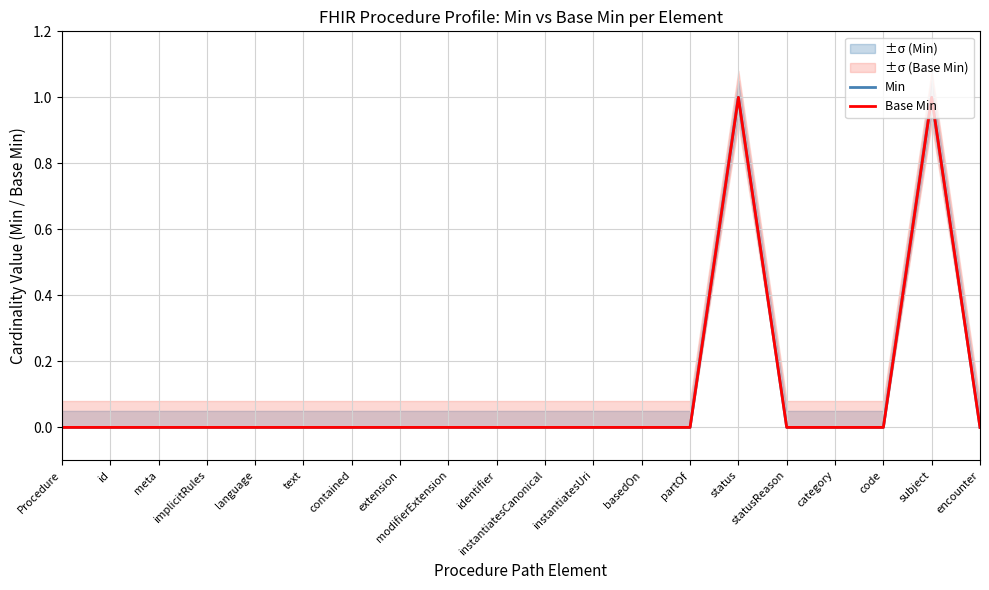

Which series has the largest range (max minus min)?

Min